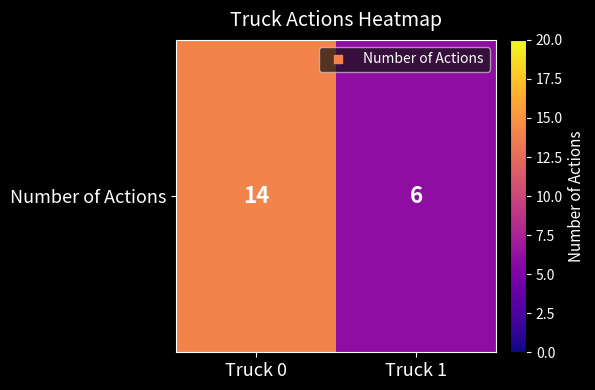

Count the number of data series in this chart.

1